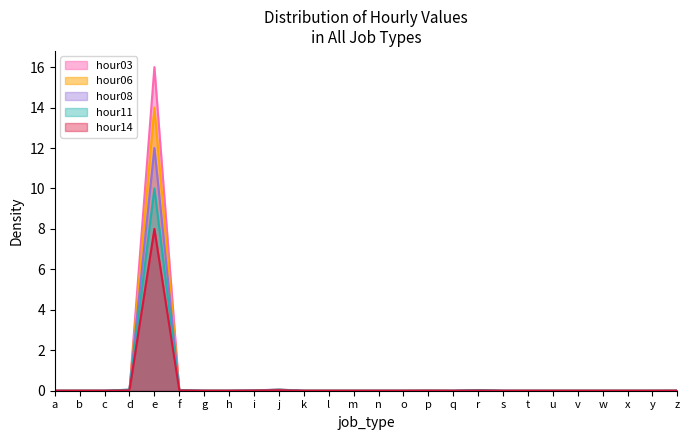

How many times do hour14 and hour08 cross each other?

3